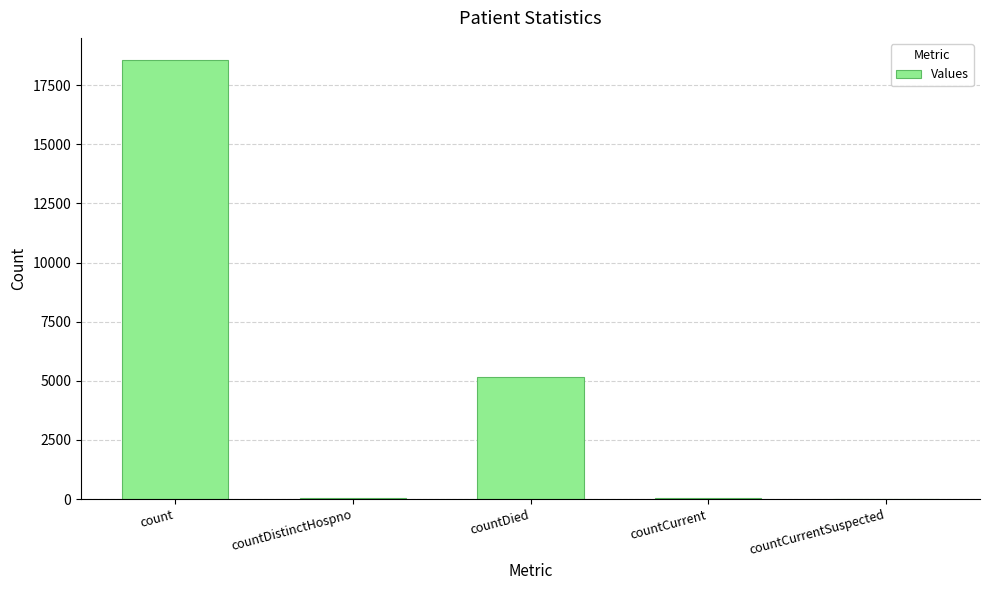

What is the difference between the values at countCurrent and count?

18519